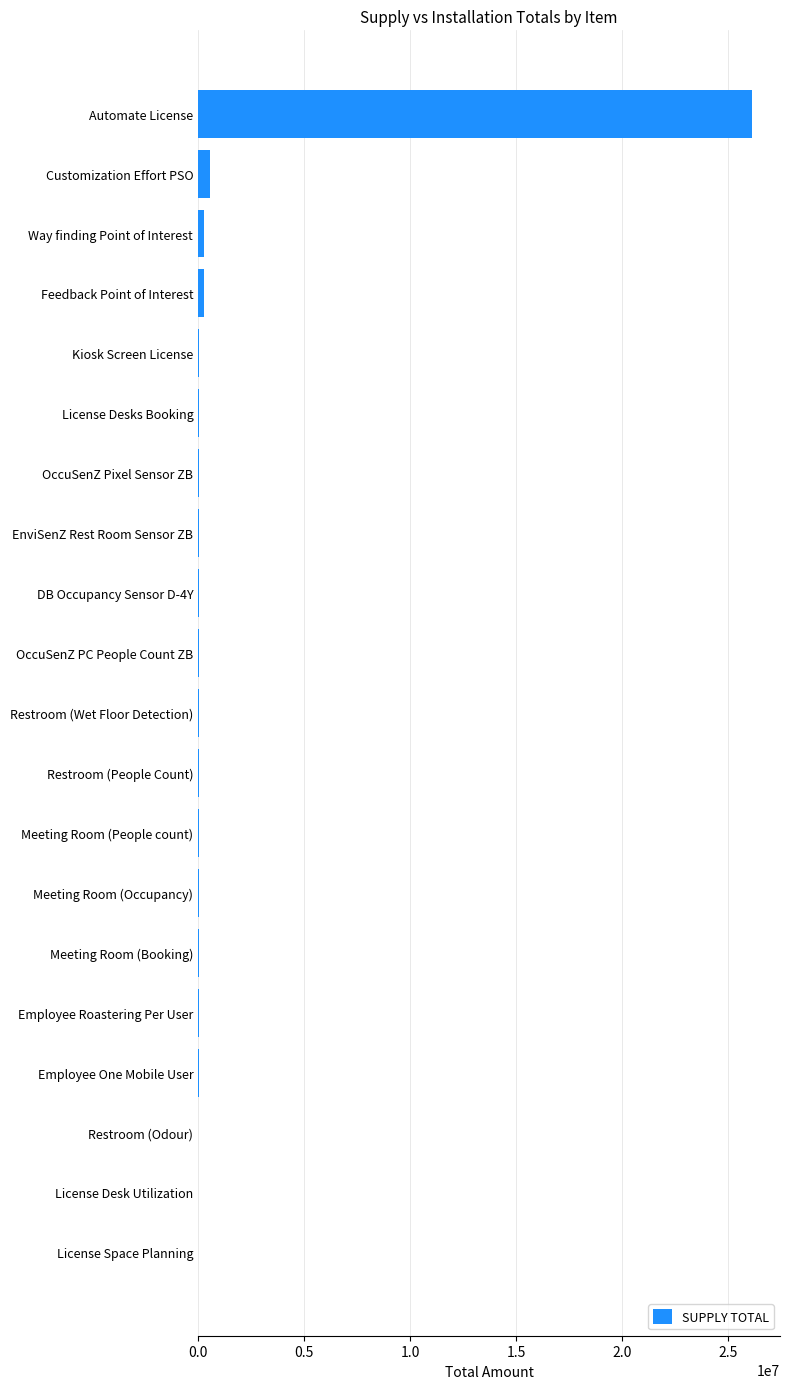

What is the maximum value shown in the chart?

26143975